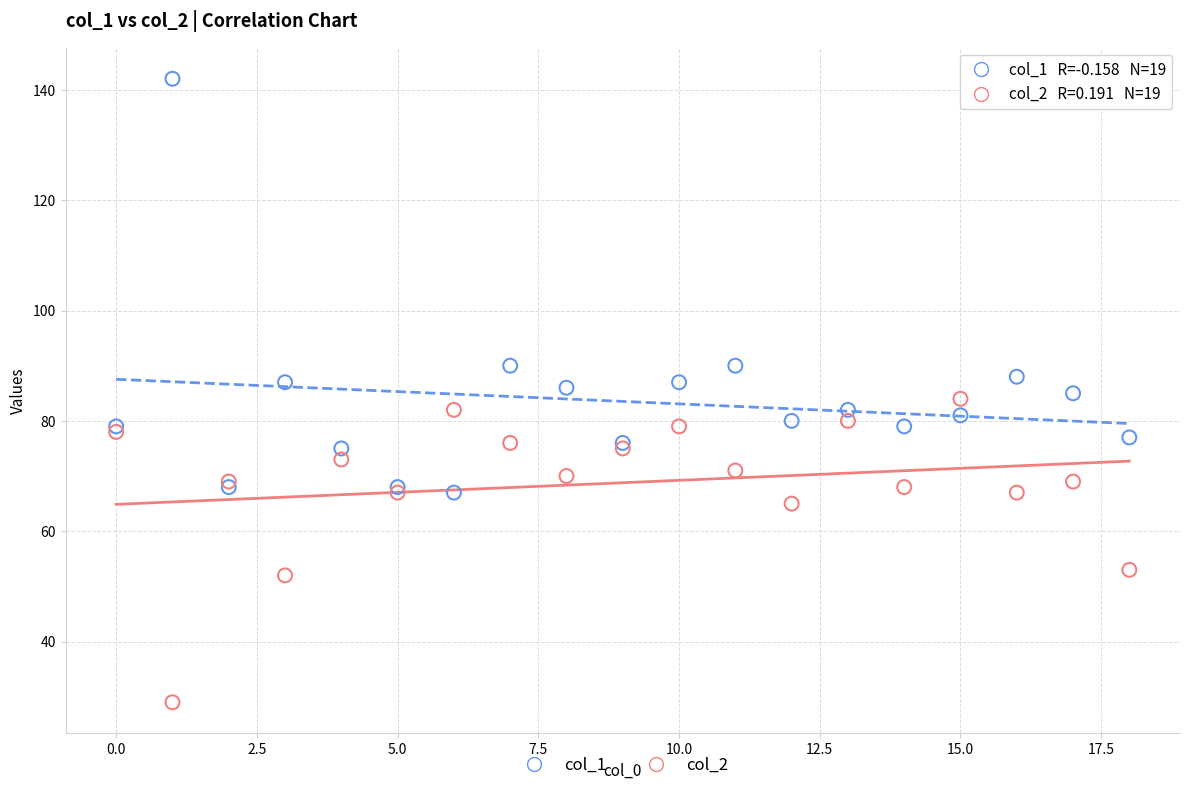

Which series reaches the minimum Y coordinate?

col_2